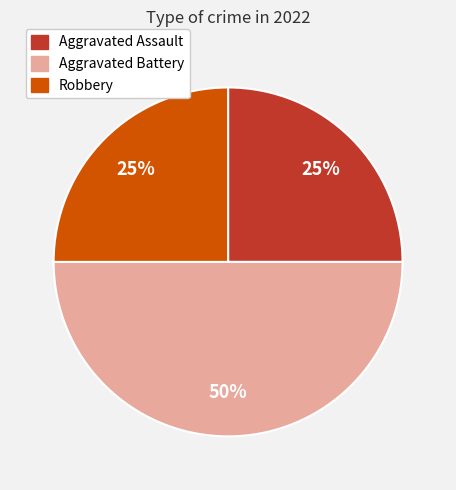

To the nearest percent, what is the difference between the largest and smallest slice percentages?

25%